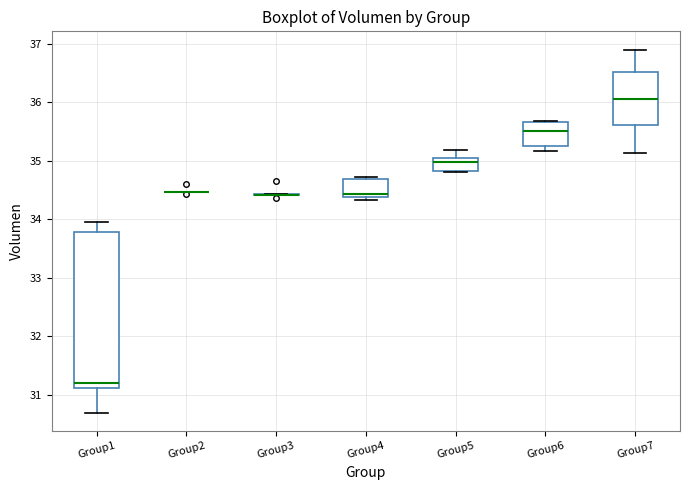

Reading left to right, transcribe this box plot: for each box, give where its median line is, the range the box spans, and where its two whiskers end, as read against the y-axis. The values are not printed on the chart, so give them approximately, as read against the axis.

Group1: median 31.2, box 31.1 to 33.8, whiskers 30.7 to 34.0
Group2: box collapsed to a line at 34.5, whiskers 34.5 to 34.5
Group3: box collapsed to a line at 34.4, whiskers 34.4 to 34.4
Group4: median 34.4 (just above the box's lower edge), box 34.4 to 34.7, whiskers 34.3 to 34.7
Group5: median 35.0 (just below the box's upper edge), box 34.8 to 35.0, whiskers 34.8 to 35.2
Group6: median 35.5, box 35.2 to 35.7, whiskers 35.2 (just below the box's lower edge) to 35.7
Group7: median 36.1, box 35.6 to 36.5, whiskers 35.1 to 36.9